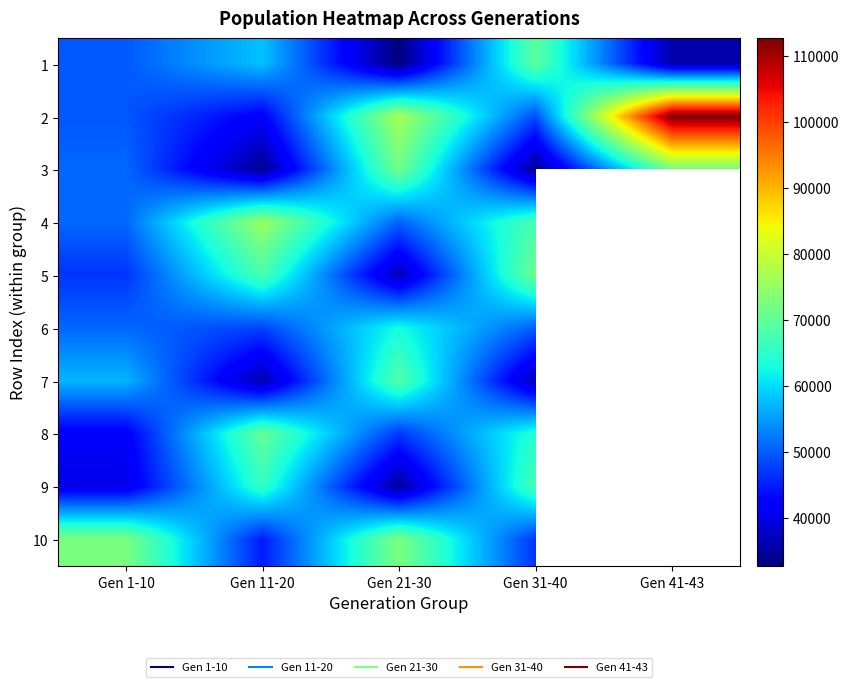

Is it true that 4 equals 76364.9 at Gen 1-10?

False